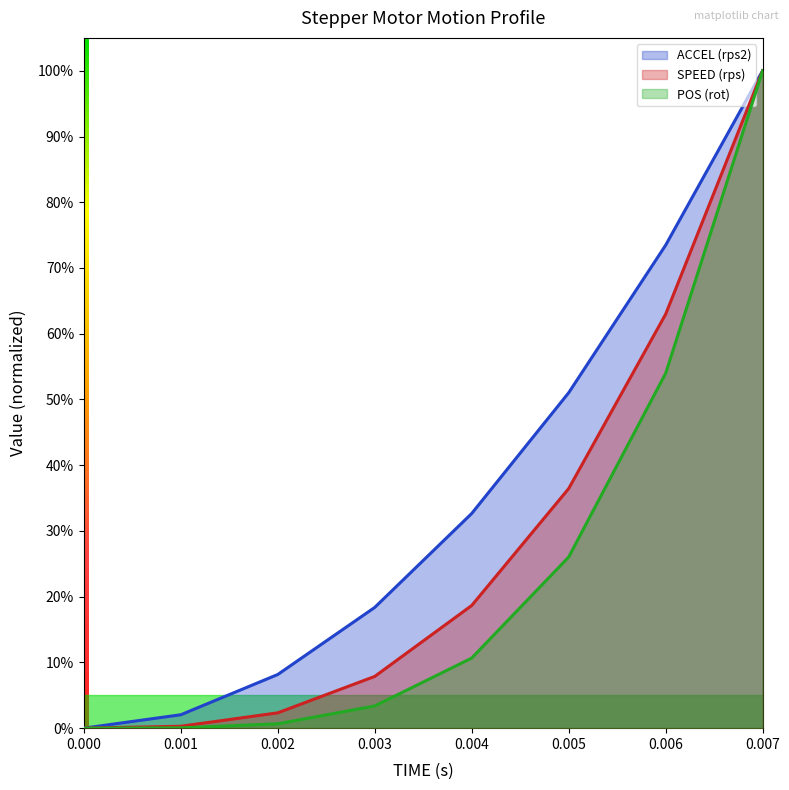

Between 0 and 0.007, which series saw the biggest shift?

ACCEL (rps2)